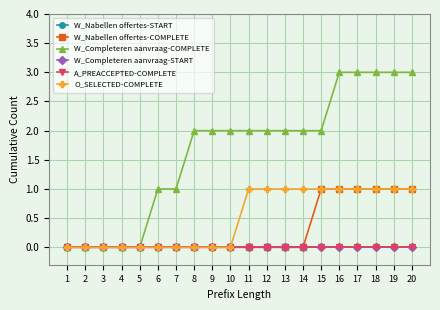

True or false: W_Completeren aanvraag-START and W_Nabellen offertes-START cross at least once.

False